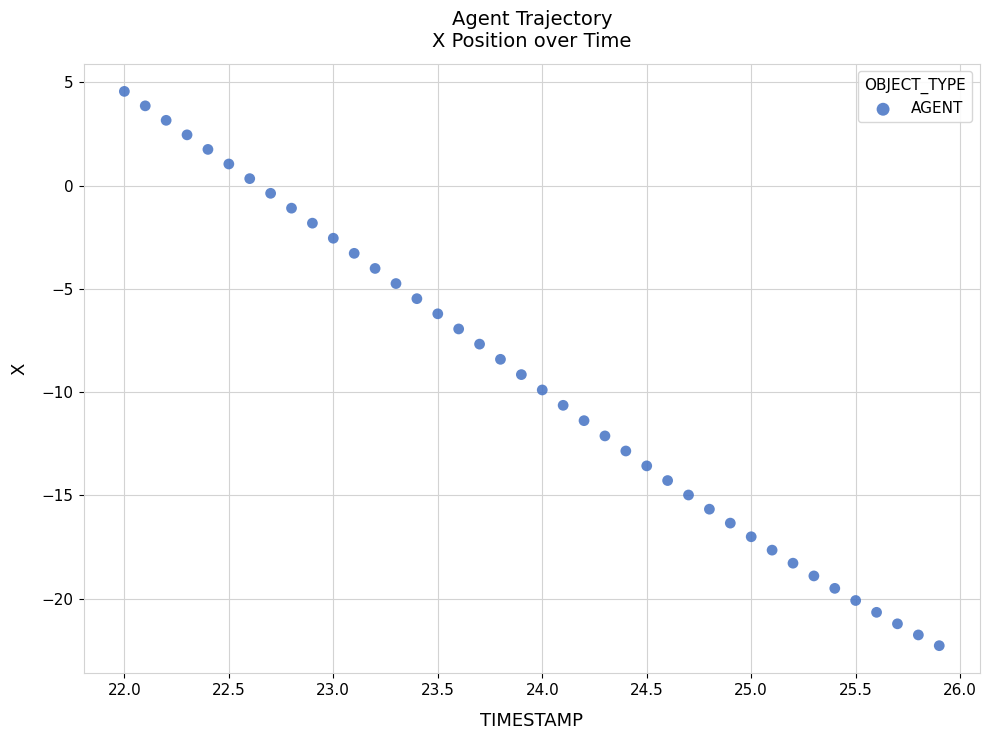

What is the range of Y values (max minus min)?

26.8